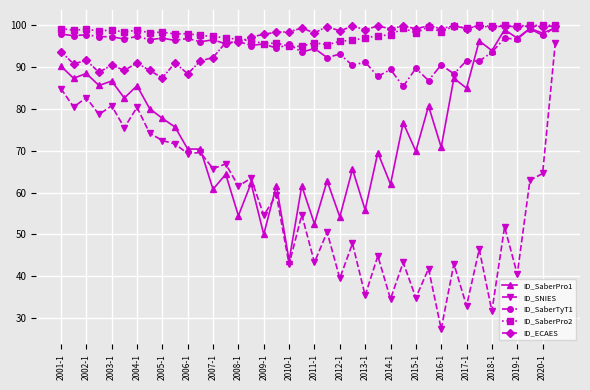

True or false: ID_SaberTyT1 has more than 2 interior local peaks.

True